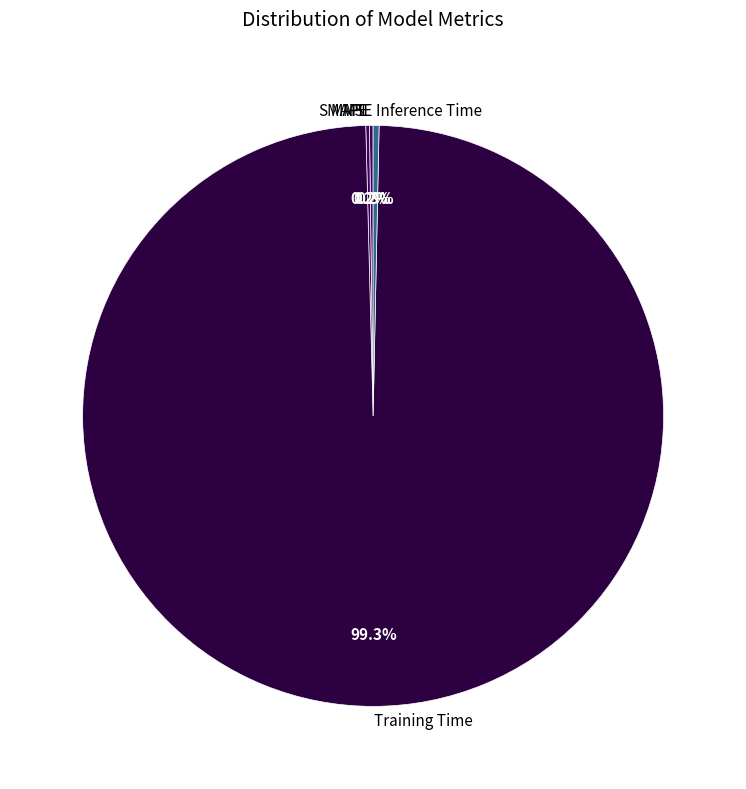

To the nearest percent, what portion does Training Time represent?

99%